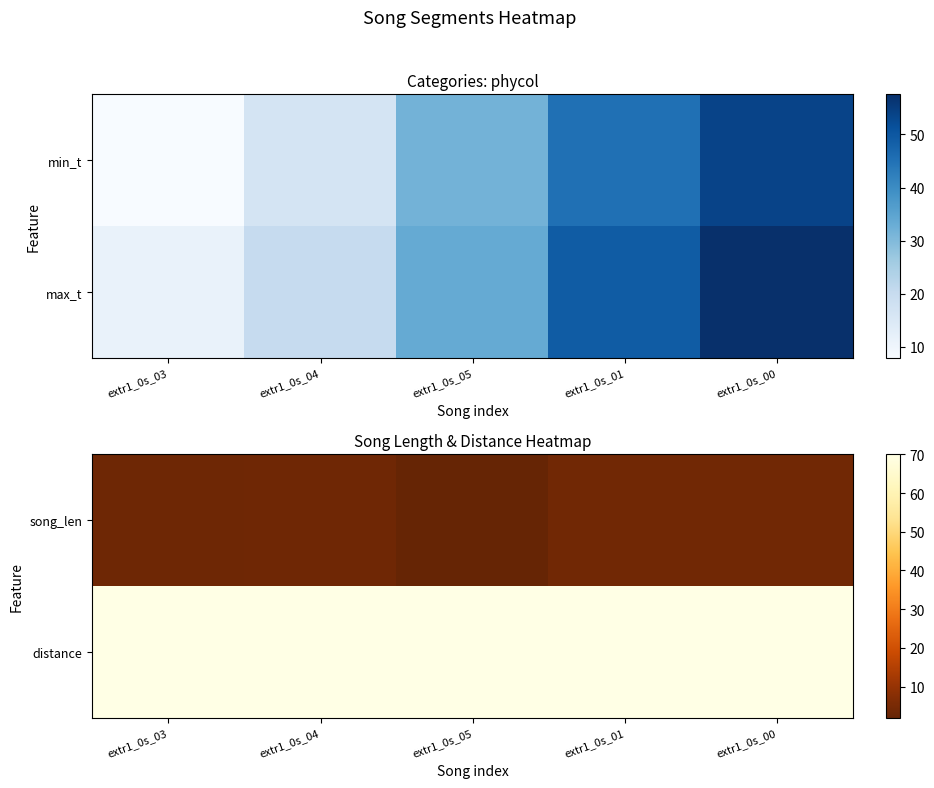

The value of song_len at extr1_0s_01 is 1.0. True or false?

False